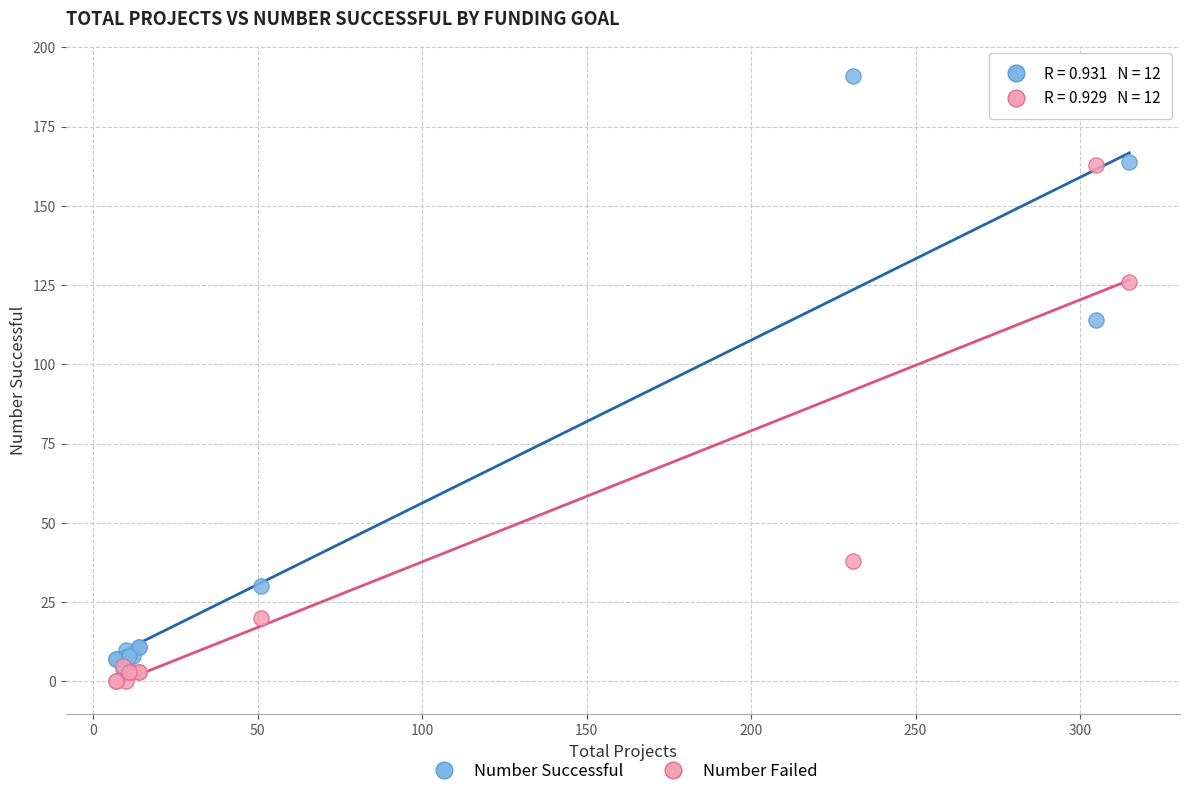

In the Number Failed series, what Y value is closest to 81?

38